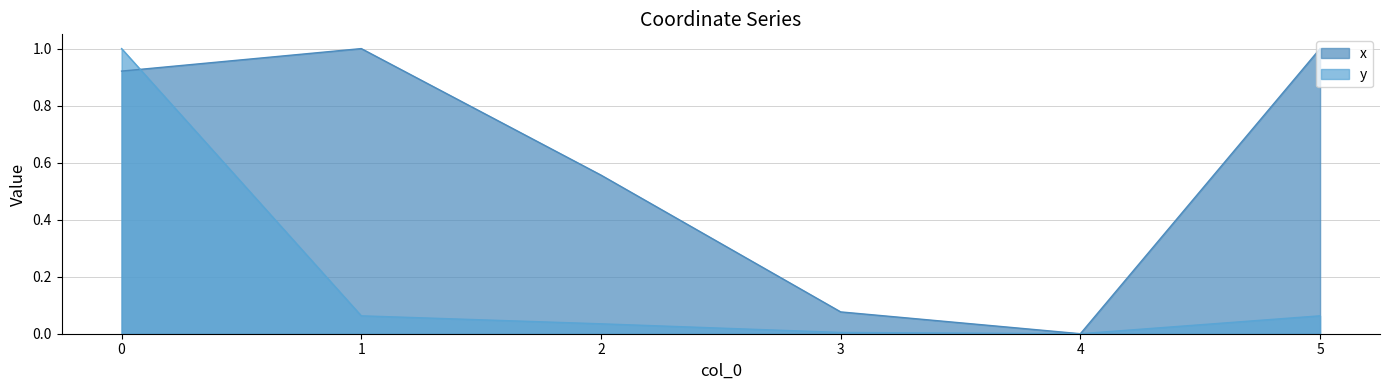

What is the highest value of the x series?

1.0